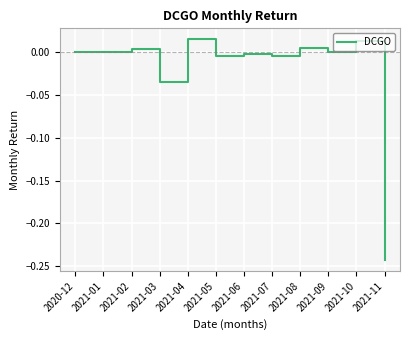

Which category has the lowest value across all series?

2021-11